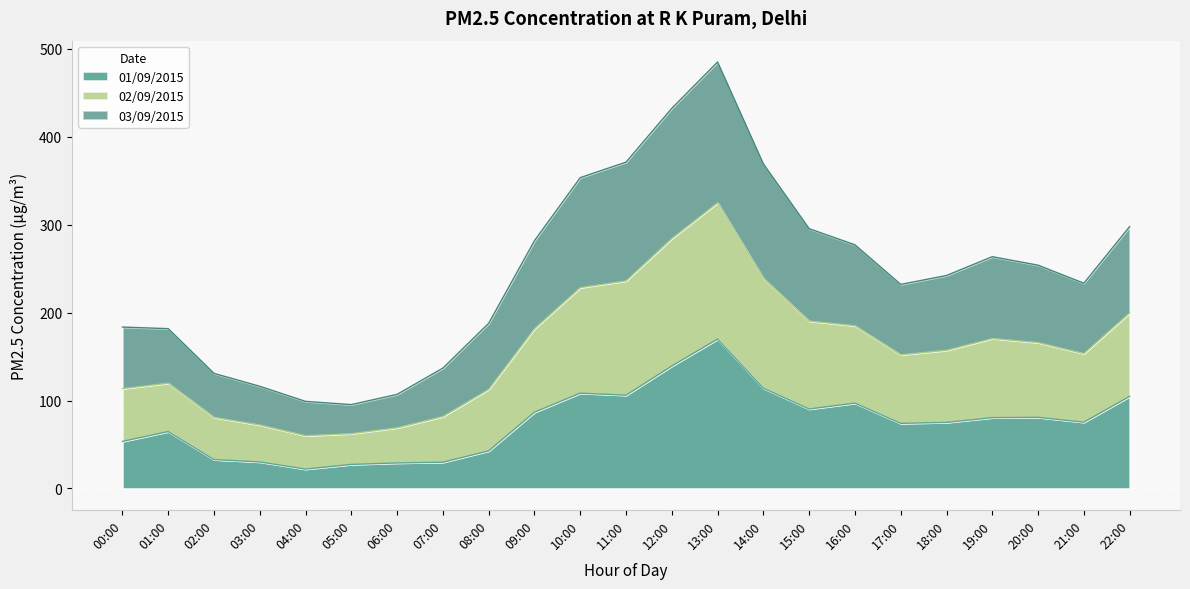

At which category is the sum across all series the highest?

13:00